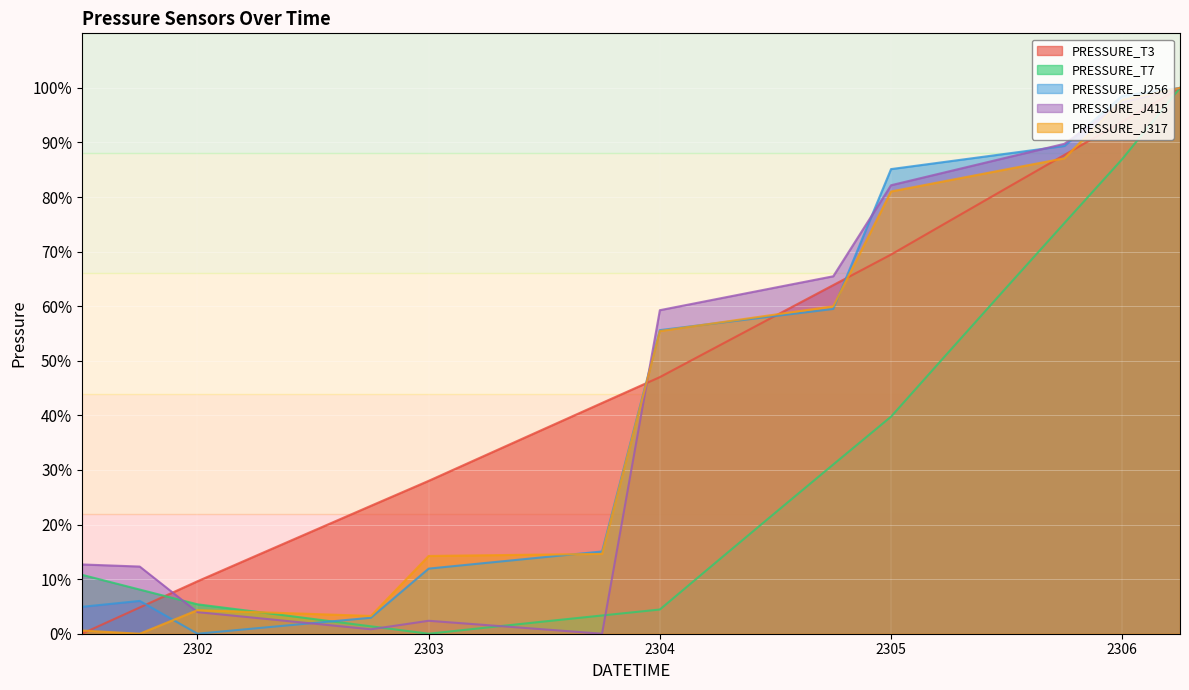

Reading right to left, extract all data points from this chart.

PRESSURE_T3: 2306.25=100.0	2306.0=93.8	2305.75=87.7	2305.5=81.7	2305.25=75.6	2305.0=69.5	2304.75=63.9	2304.5=58.3	2304.25=52.6	2304.0=47.0	2303.75=42.3	2303.5=37.5	2303.25=32.8	2303.0=28.0	2302.75=23.4	2302.5=18.8	2302.25=14.2	2302.0=9.6	2301.75=4.8	2301.5=0.0
PRESSURE_T7: 2306.25=100.0	2306.0=87.0	2305.75=75.2	2305.5=63.5	2305.25=51.6	2305.0=39.8	2304.75=31.0	2304.5=22.2	2304.25=13.3	2304.0=4.4	2303.75=3.3	2303.5=2.2	2303.25=1.1	2303.0=0.0	2302.75=1.4	2302.5=2.7	2302.25=4.0	2302.0=5.4	2301.75=8.1	2301.5=10.8
PRESSURE_J256: 2306.25=100.0	2306.0=98.6	2305.75=89.4	2305.5=88.0	2305.25=86.5	2305.0=85.1	2304.75=59.5	2304.5=58.2	2304.25=56.9	2304.0=55.6	2303.75=15.1	2303.5=14.0	2303.25=13.0	2303.0=11.9	2302.75=2.9	2302.5=2.0	2302.25=1.0	2302.0=0.0	2301.75=6.0	2301.5=4.9
PRESSURE_J415: 2306.25=100.0	2306.0=97.3	2305.75=89.8	2305.5=87.2	2305.25=84.7	2305.0=82.2	2304.75=65.5	2304.5=63.4	2304.25=61.4	2304.0=59.3	2303.75=0.0	2303.5=0.8	2303.25=1.6	2303.0=2.4	2302.75=0.8	2302.5=1.9	2302.25=2.9	2302.0=4.0	2301.75=12.3	2301.5=12.7
PRESSURE_J317: 2306.25=100.0	2306.0=97.8	2305.75=87.1	2305.5=85.1	2305.25=83.1	2305.0=81.0	2304.75=60.0	2304.5=58.5	2304.25=57.0	2304.0=55.5	2303.75=14.6	2303.5=14.5	2303.25=14.4	2303.0=14.2	2302.75=3.3	2302.5=3.6	2302.25=4.0	2302.0=4.3	2301.75=0.0	2301.5=0.6